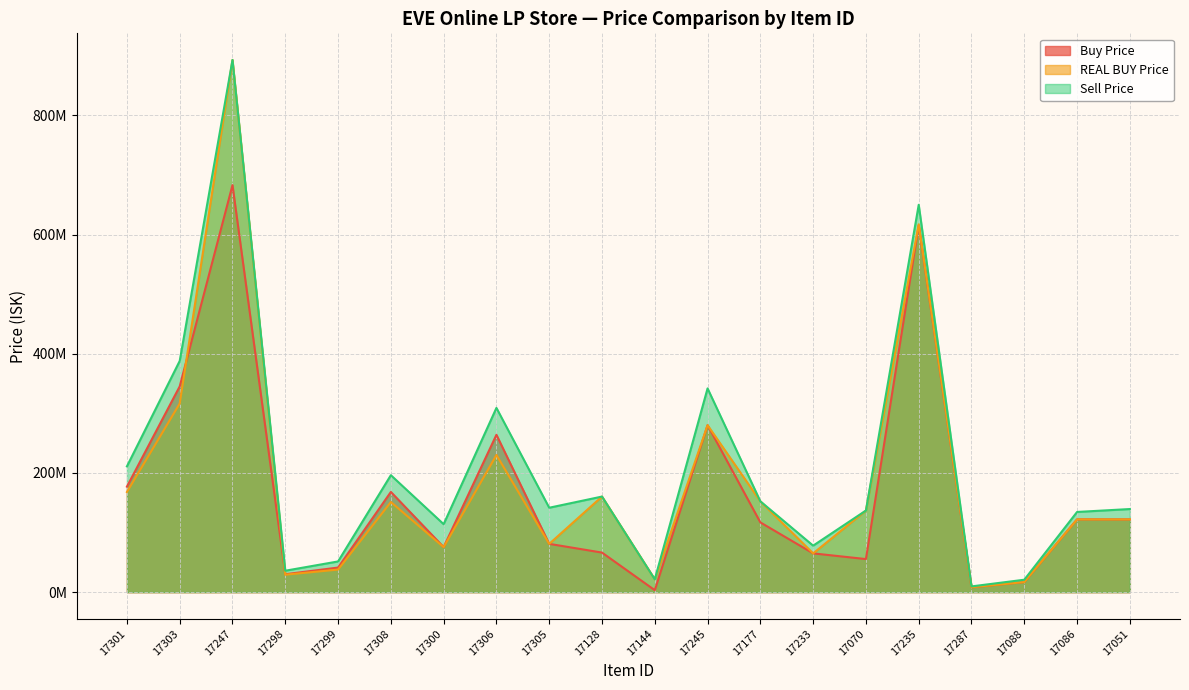

Does the chart display data point markers on the line(s)?

No